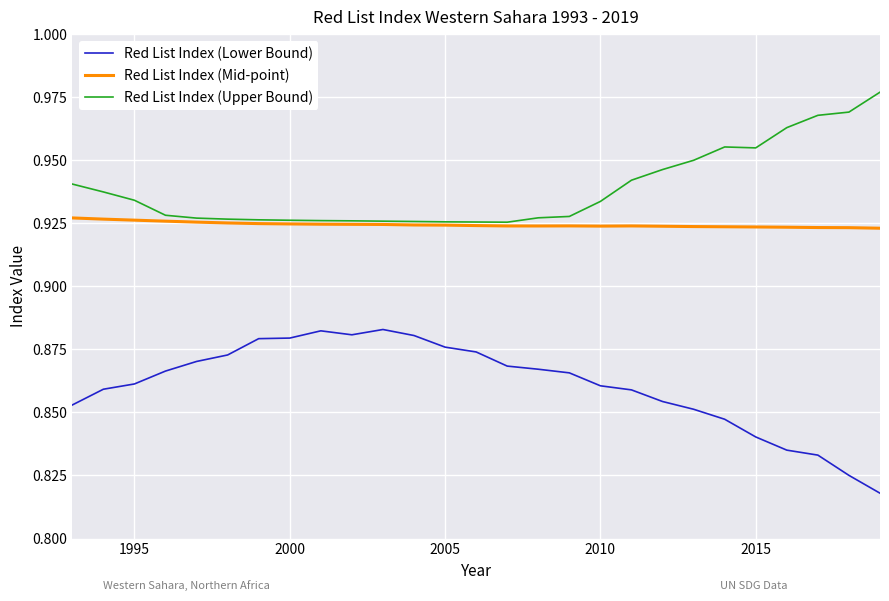

Which series has the largest total across all categories?

Red List Index (Upper Bound)